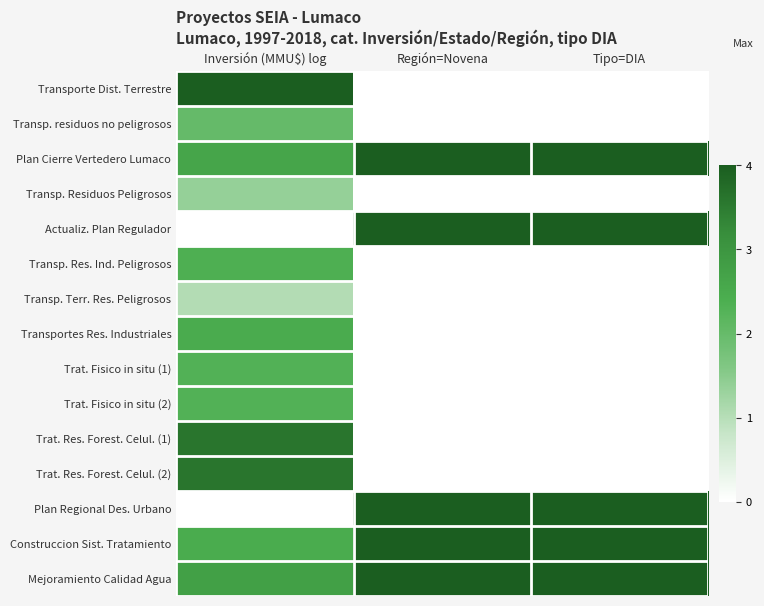

Which label corresponds to the largest value in the chart?

Inversión (MMU$) log